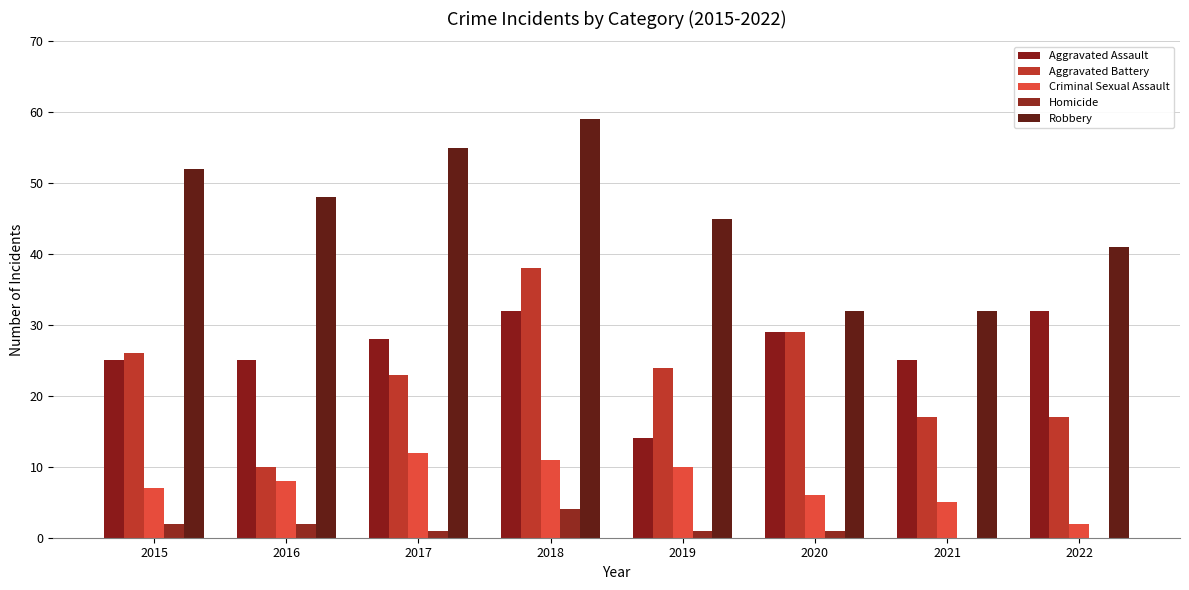

Count the number of categories in the chart.

8